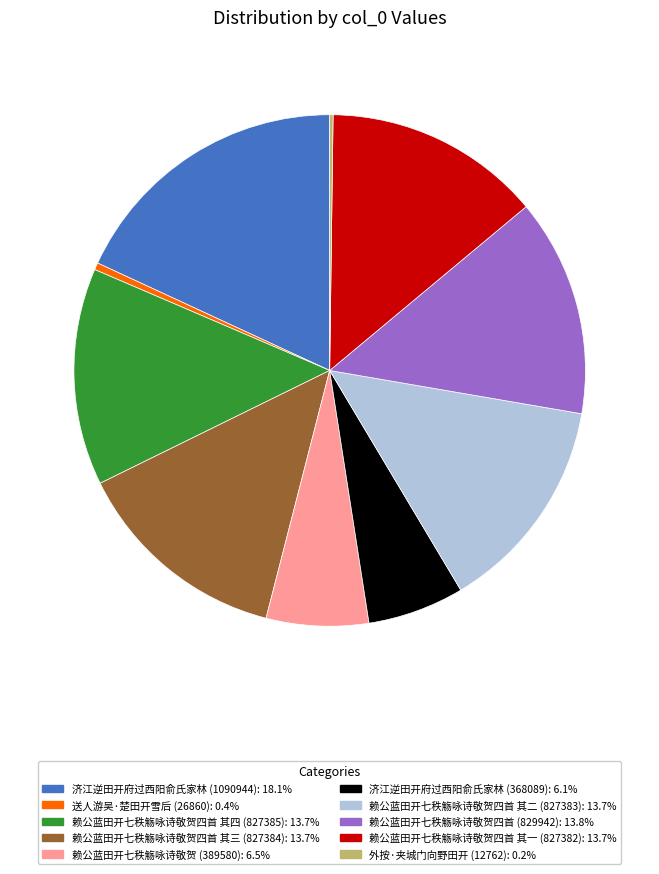

Is it true that 赖公蓝田开七秩觞咏诗敬贺 (389580) is 6% of the pie?

True